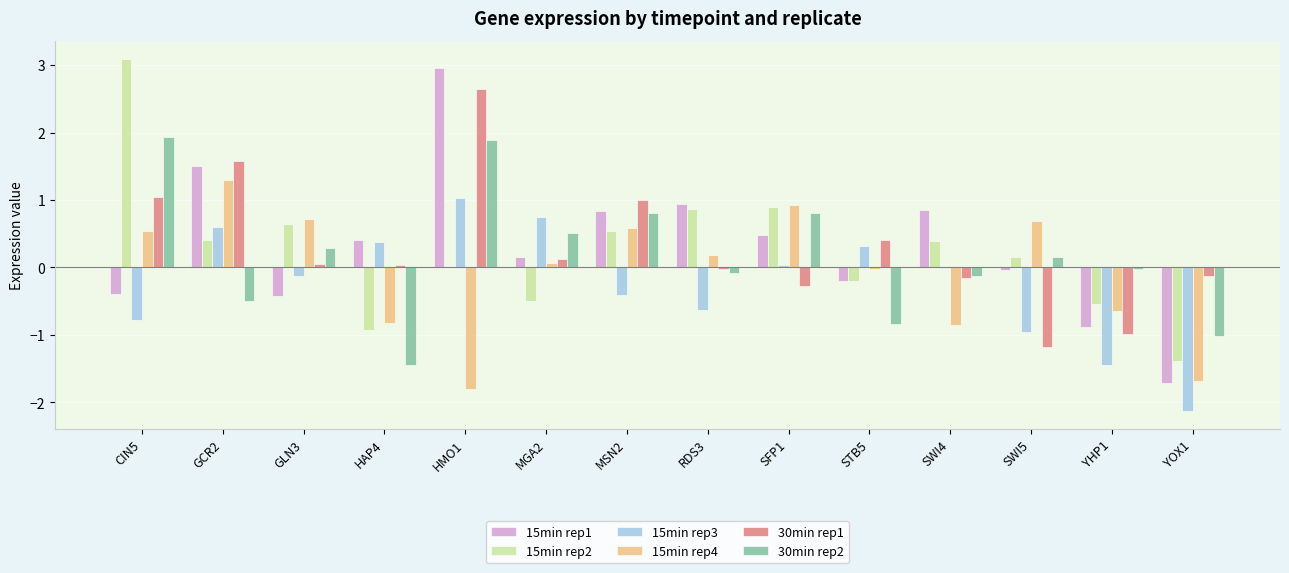

At which category is the sum across all series the highest?

HMO1